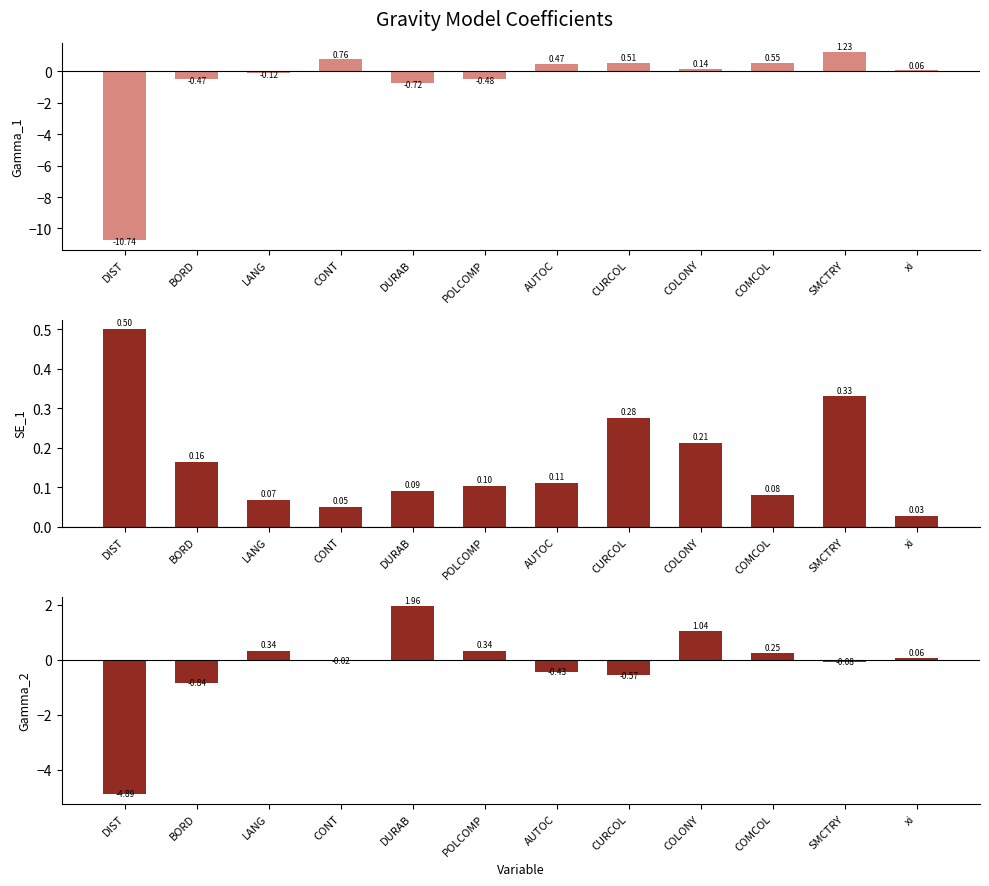

What is the value of the Gamma_2 bar at the 8th from the left?

-0.6